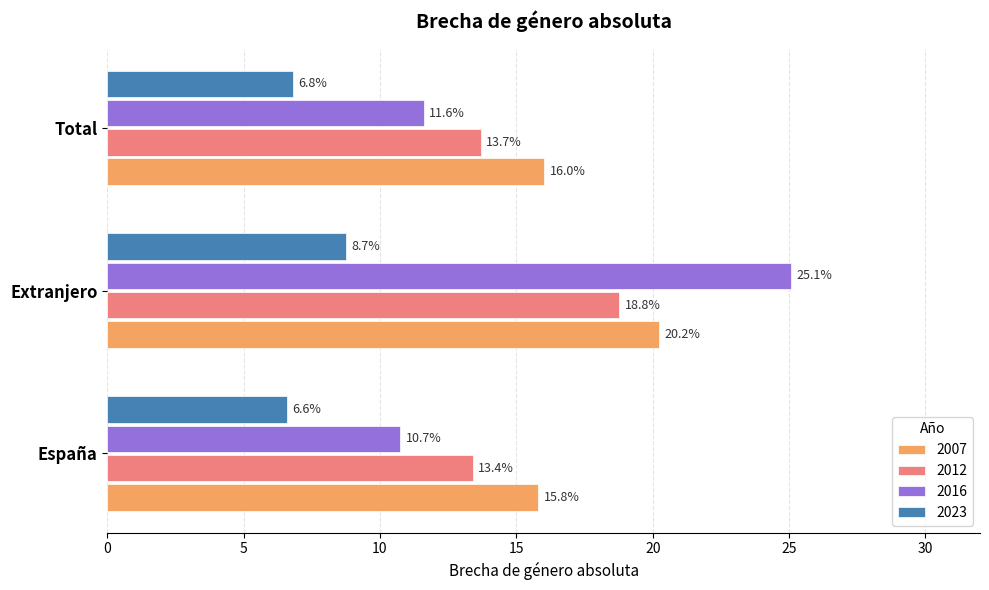

What is the spread (max minus min) of values at España?

9.2